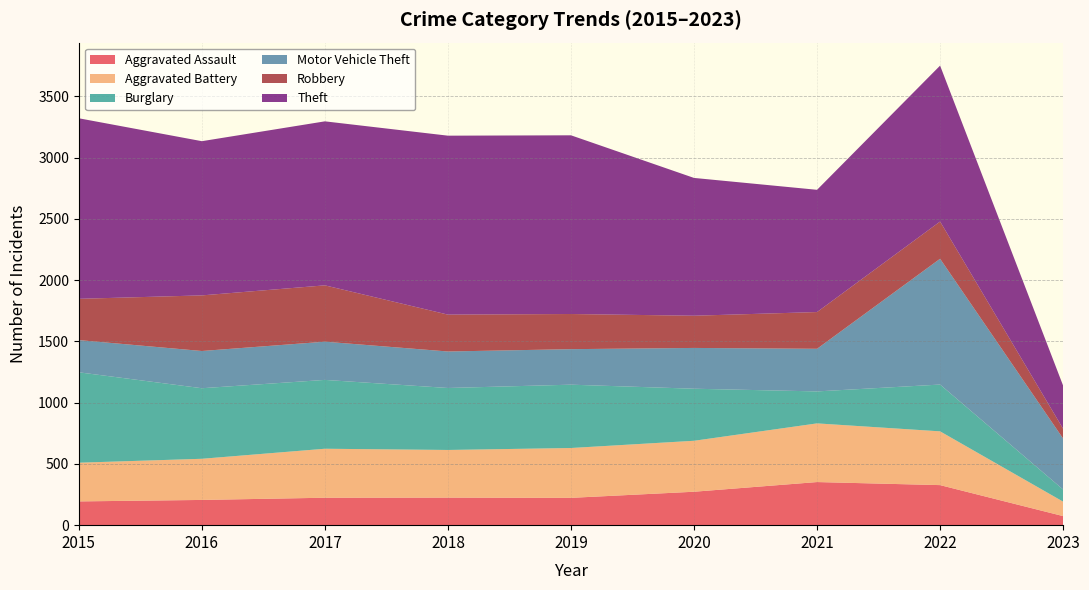

Reading left to right, what are all the values shown in this chart?

Aggravated Assault: 2015=194	2016=206	2017=224	2018=225	2019=223	2020=273	2021=352	2022=327	2023=74
Aggravated Battery: 2015=316	2016=336	2017=400	2018=389	2019=407	2020=416	2021=479	2022=439	2023=118
Burglary: 2015=738	2016=576	2017=562	2018=506	2019=517	2020=425	2021=261	2022=382	2023=99
Motor Vehicle Theft: 2015=263	2016=304	2017=312	2018=298	2019=290	2020=333	2021=348	2022=1027	2023=416
Robbery: 2015=337	2016=454	2017=460	2018=301	2019=287	2020=263	2021=300	2022=304	2023=80
Theft: 2015=1474	2016=1259	2017=1339	2018=1461	2019=1459	2020=1125	2021=998	2022=1273	2023=352